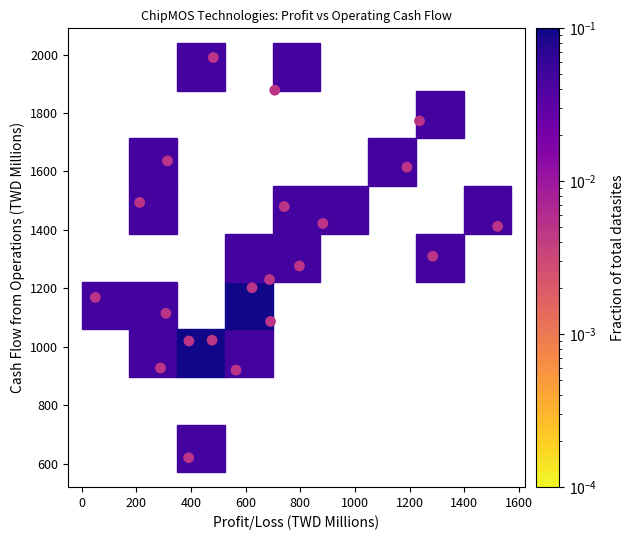

What is the range of X values (max minus min)?

1473.0